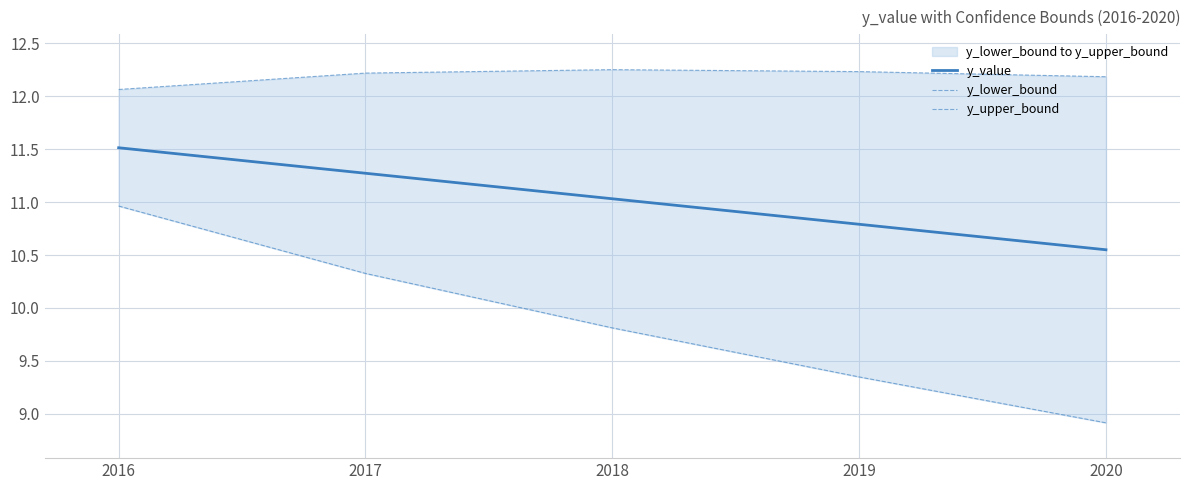

Which has a higher value, 2018 or 2020?

2018